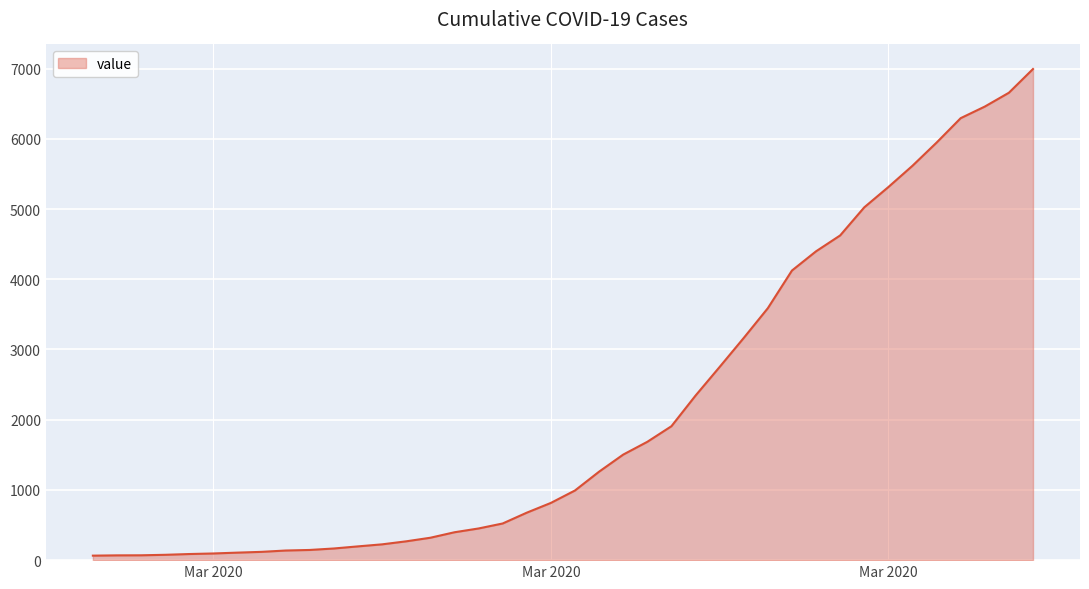

What is the difference between the maximum and minimum values?

6930